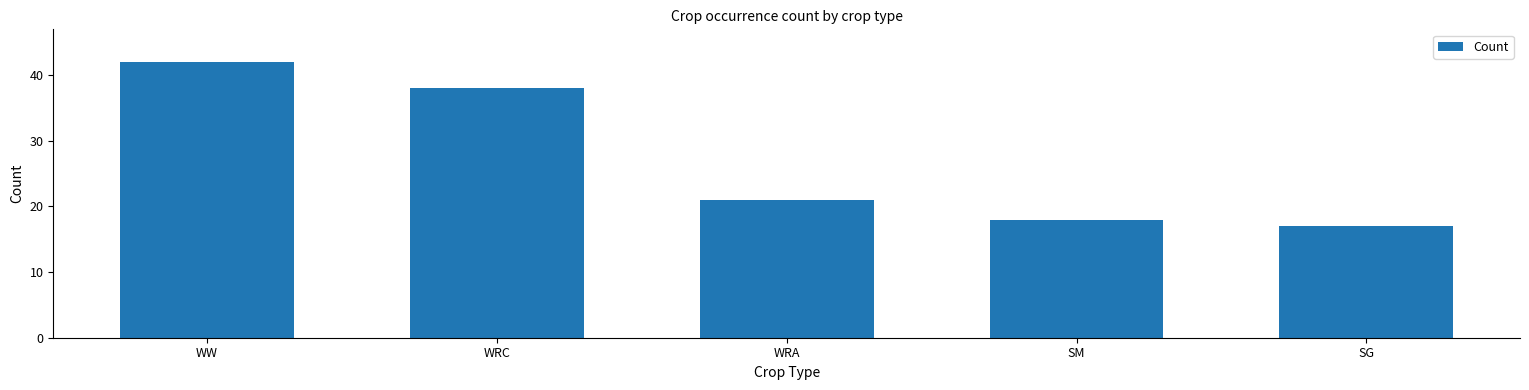

What is the smallest value displayed?

17